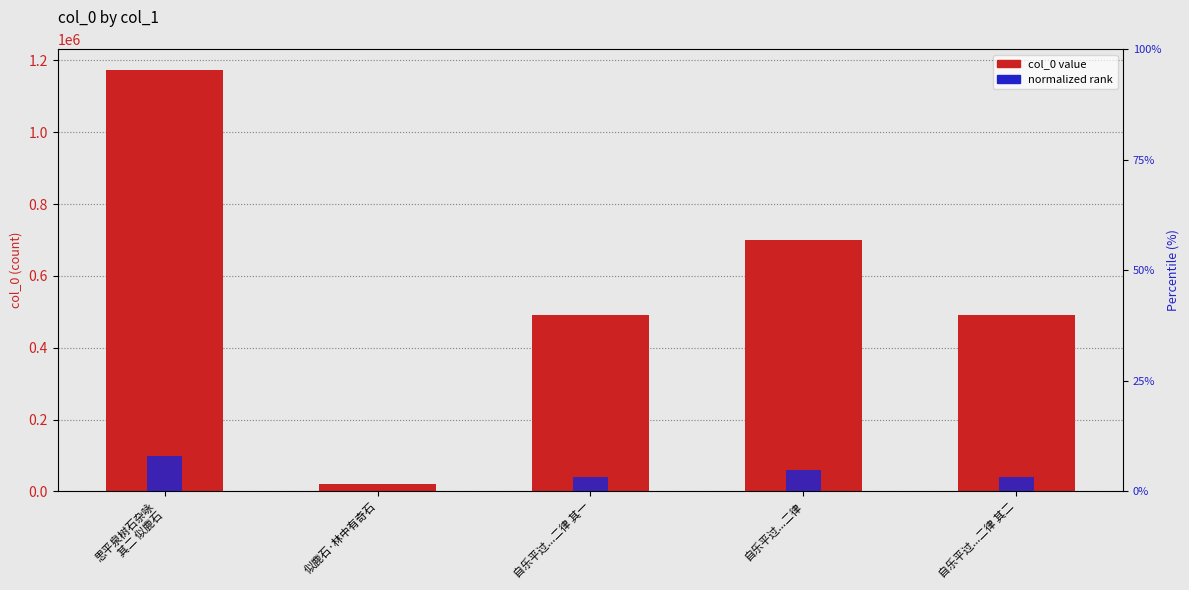

Reading left to right, transcribe all the data shown in this chart.

col_0 value: 1172418.0	20379.0	490556.0	699869.0	490557.0
normalized rank: 8.0	0.0	3.3	4.7	3.3